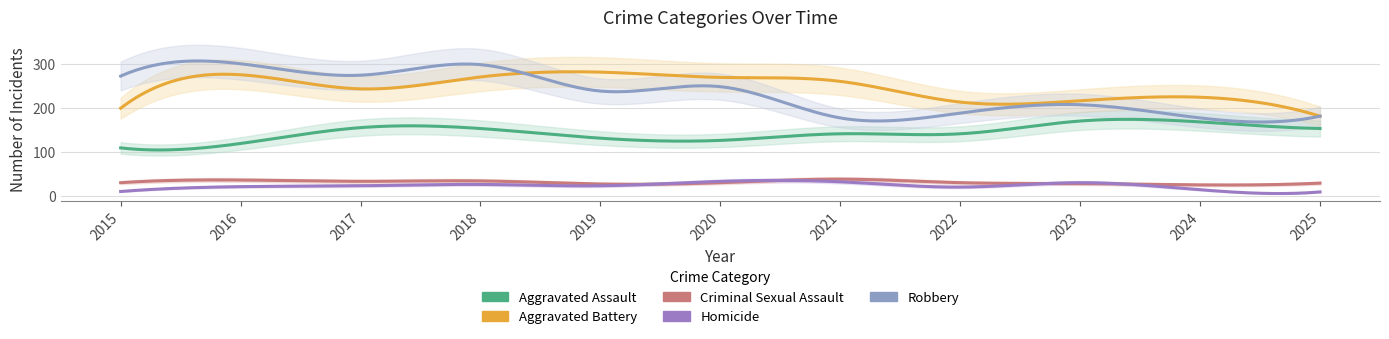

Reading left to right, list all the values displayed in this chart.

Aggravated Assault: 109	119	155	153	131	126	141	141	170	168	153
Aggravated Battery: 199	275	243	270	281	269	260	213	216	224	181
Criminal Sexual Assault: 30	36	33	34	27	30	38	30	28	25	29
Homicide: 10	21	23	26	23	33	32	20	30	14	9
Robbery: 272	300	274	298	238	248	177	188	207	177	181